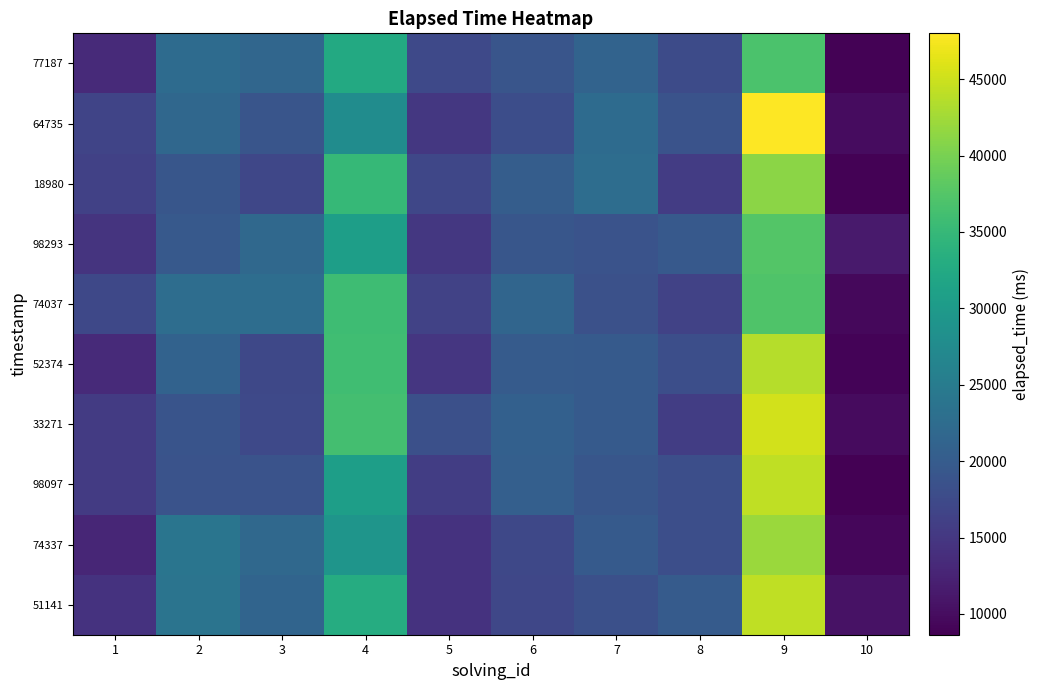

At which category is the sum across all series the highest?

9